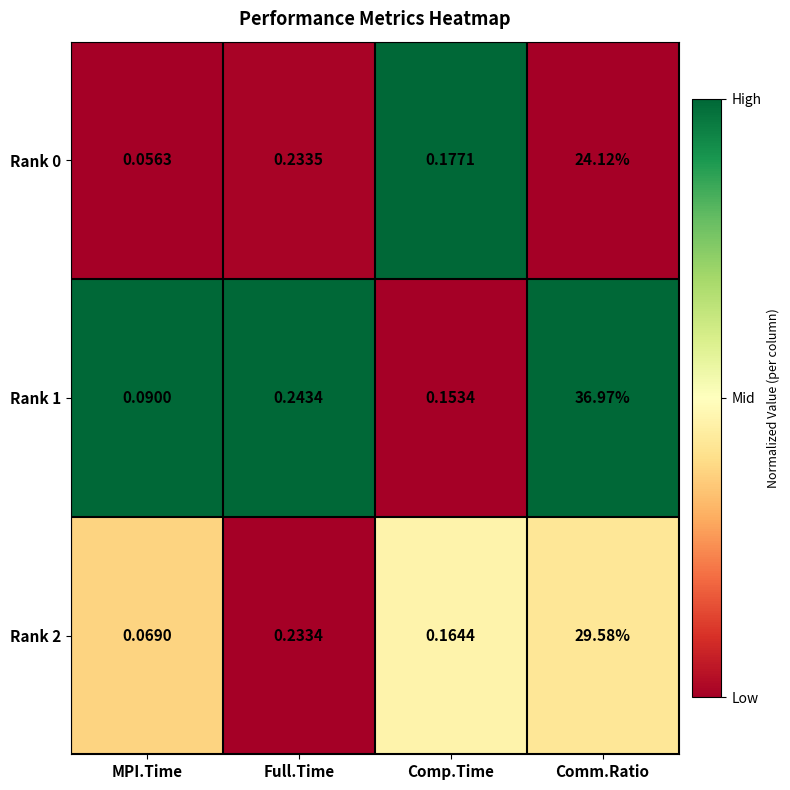

How many distinct data groups are displayed?

3